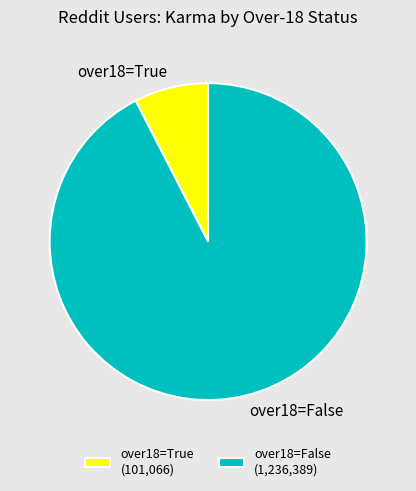

Do over18=False and over18=True together represent more than half of the pie?

Yes